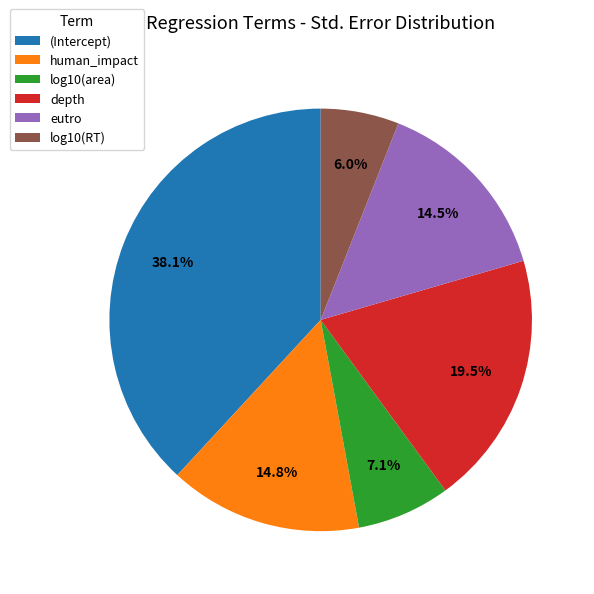

True or false: human_impact accounts for 22% of the total.

False